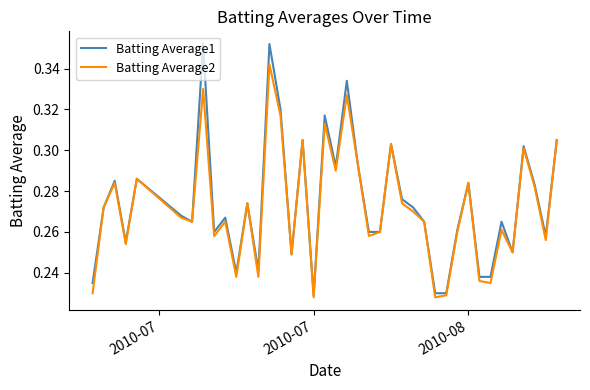

List the series in order of their peak value, highest first.

Batting Average1, Batting Average2